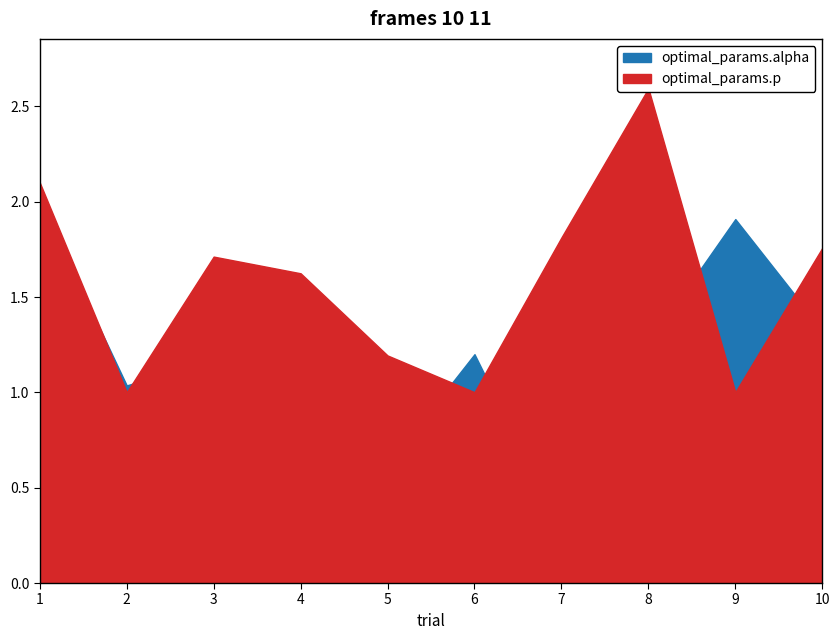

Count the number of data series in this chart.

2